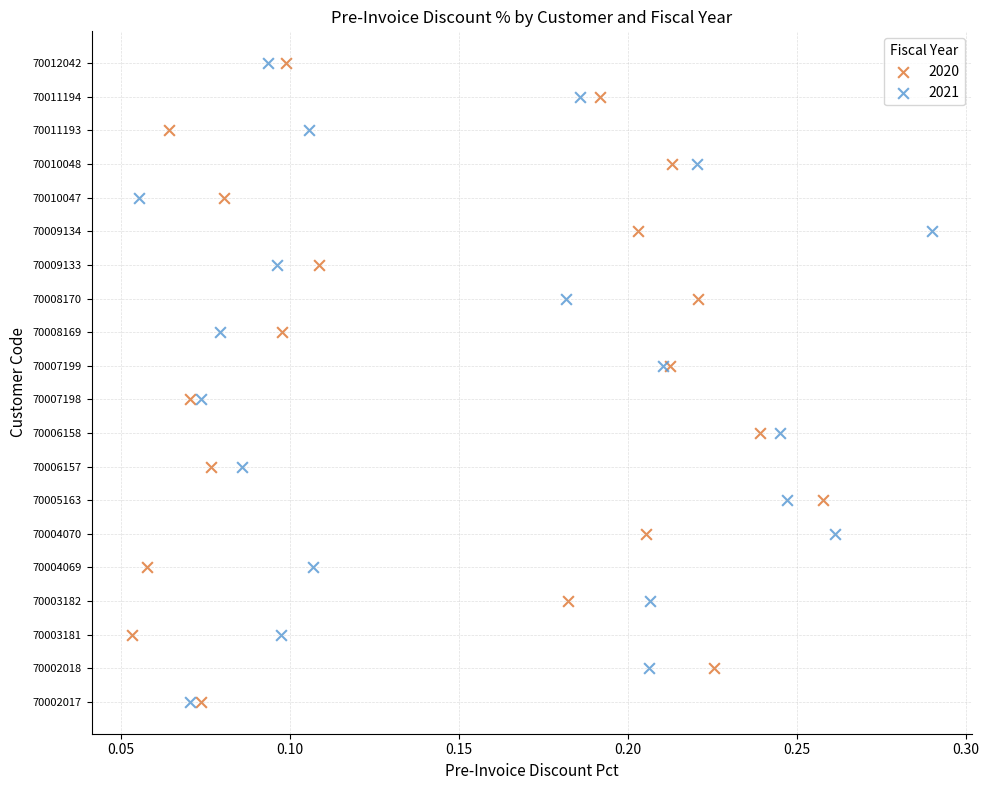

What are all the series names shown in the legend?

2020, 2021